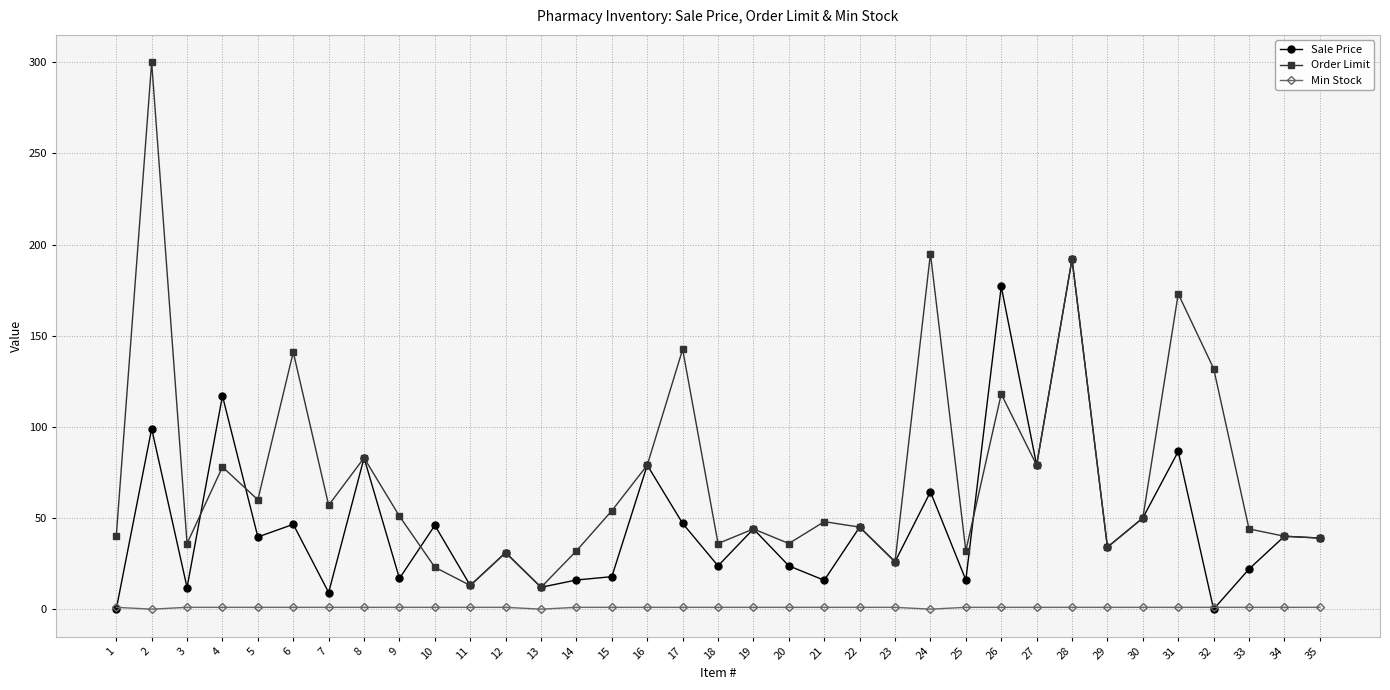

True or false: Order Limit and Min Stock intersect in this chart.

False